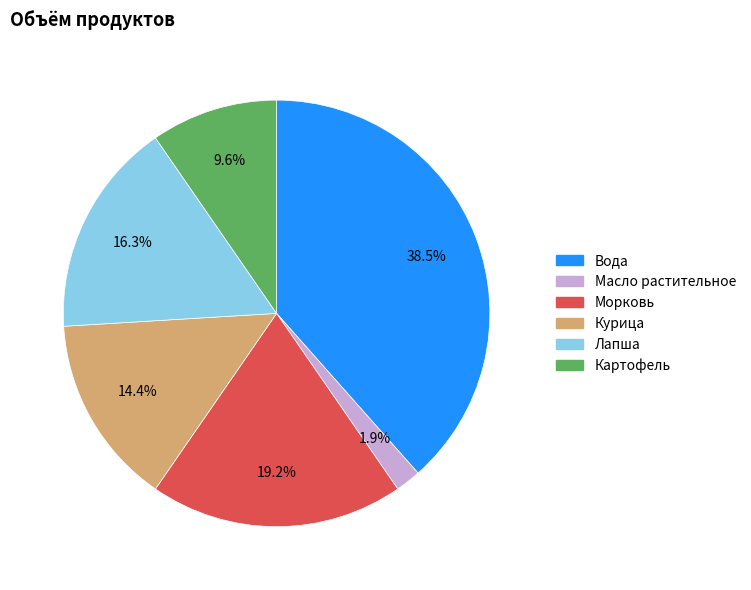

To the nearest percent, what is the difference between the Картофель and Курица slice percentages?

5%